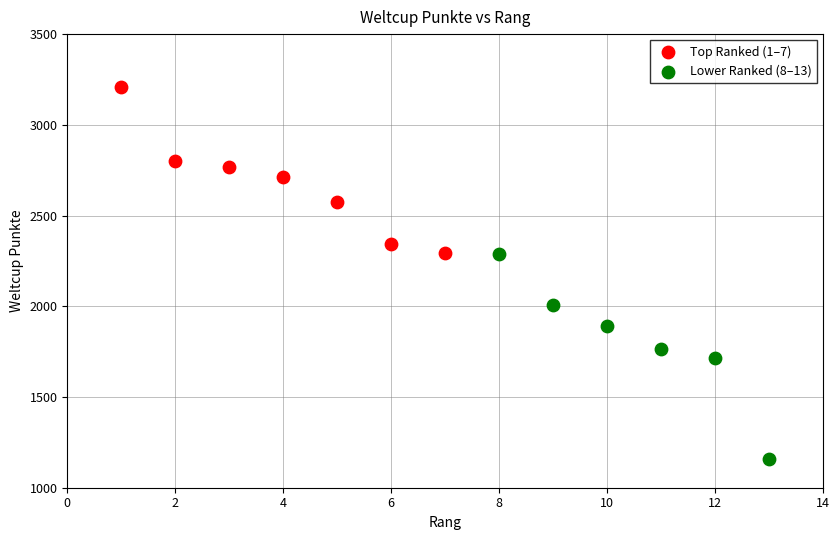

Which series reaches the maximum Y coordinate?

Top Ranked (1–7)